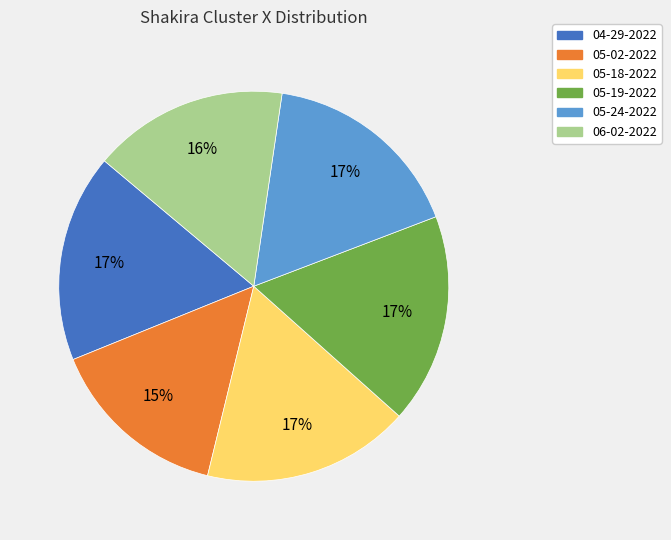

Which has a higher value, 06-02-2022 or 05-02-2022?

06-02-2022